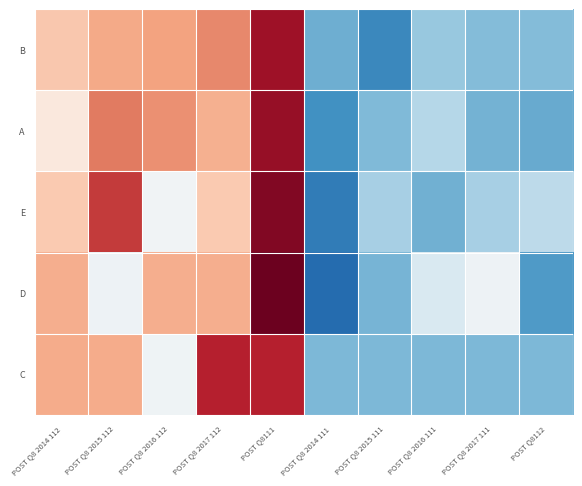

Which has a higher value, POST Q8 2016 112 or POST Q8 2015 112?

POST Q8 2016 112